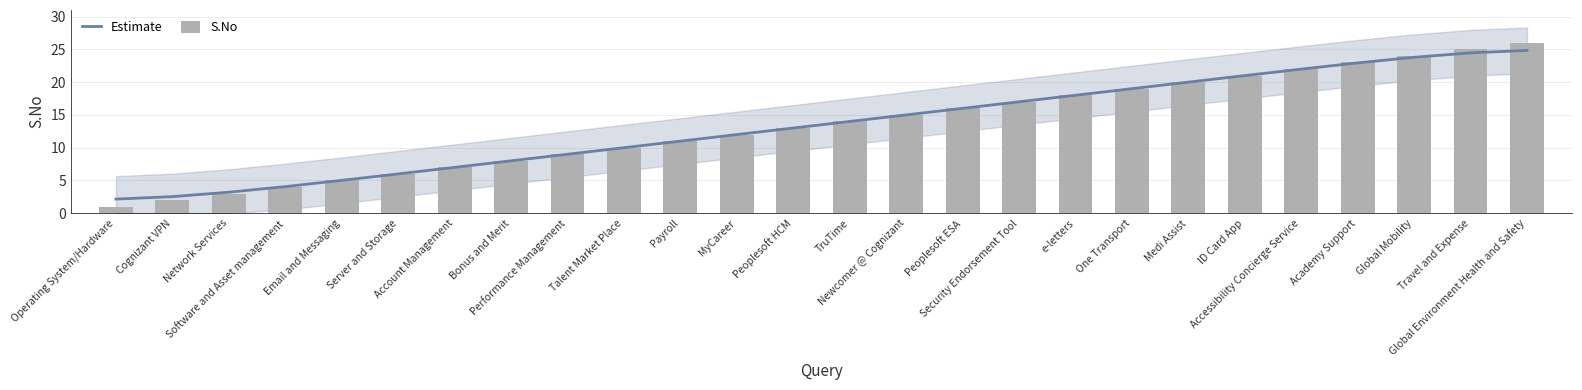

Which series changed the most between Account Management and ID Card App?

S.No